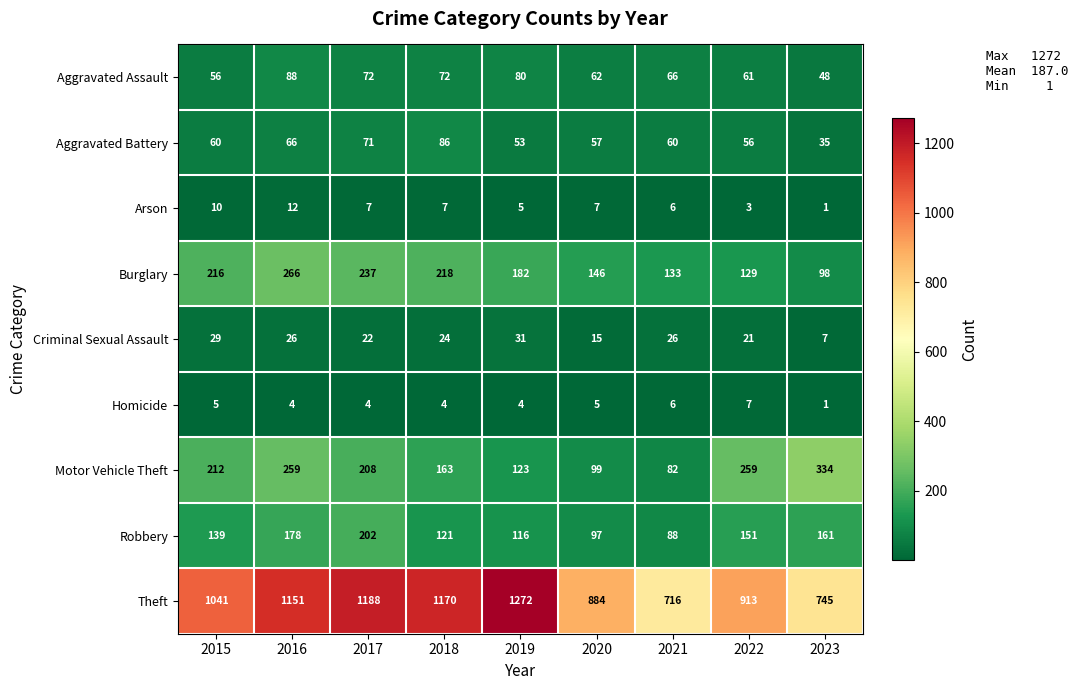

What is the difference between the maximum and minimum values in the Theft series?

556